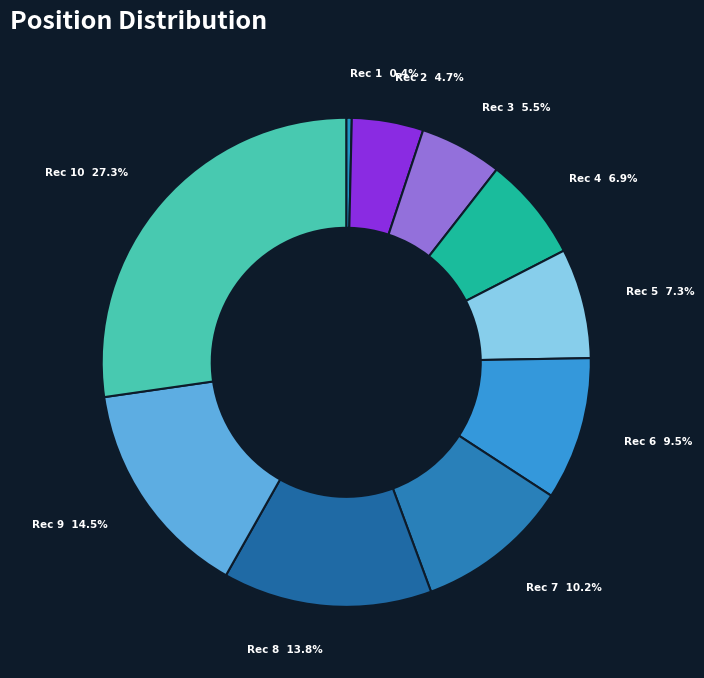

How much of the chart is everything except Rec 10 27.3%?

72.7%